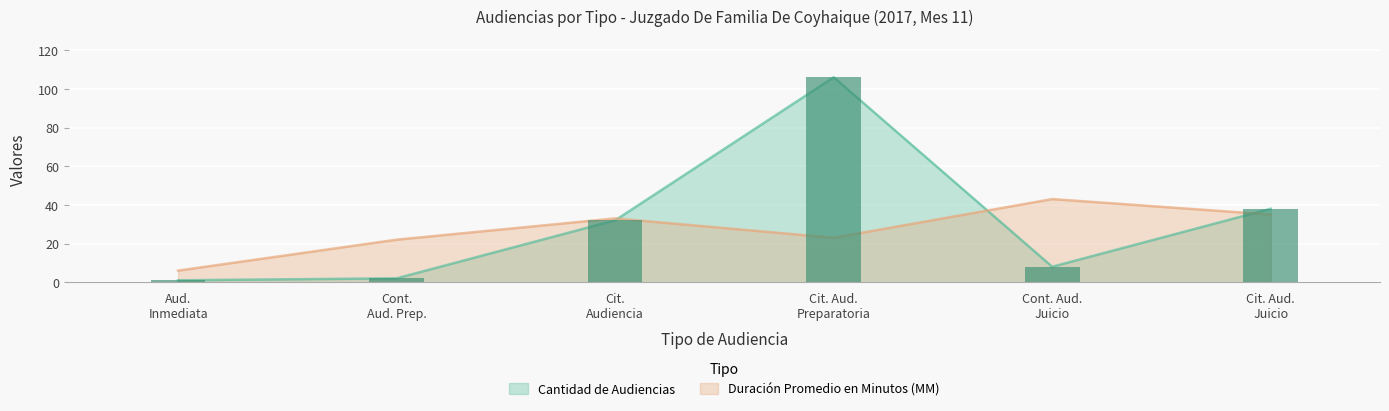

What is the maximum value for Cantidad de Audiencias?

106